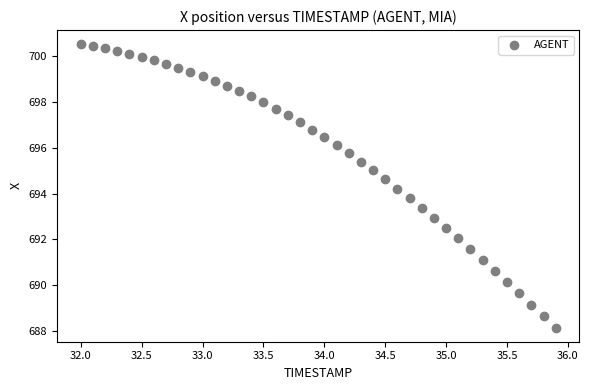

What is the range of X values (max minus min)?

3.9